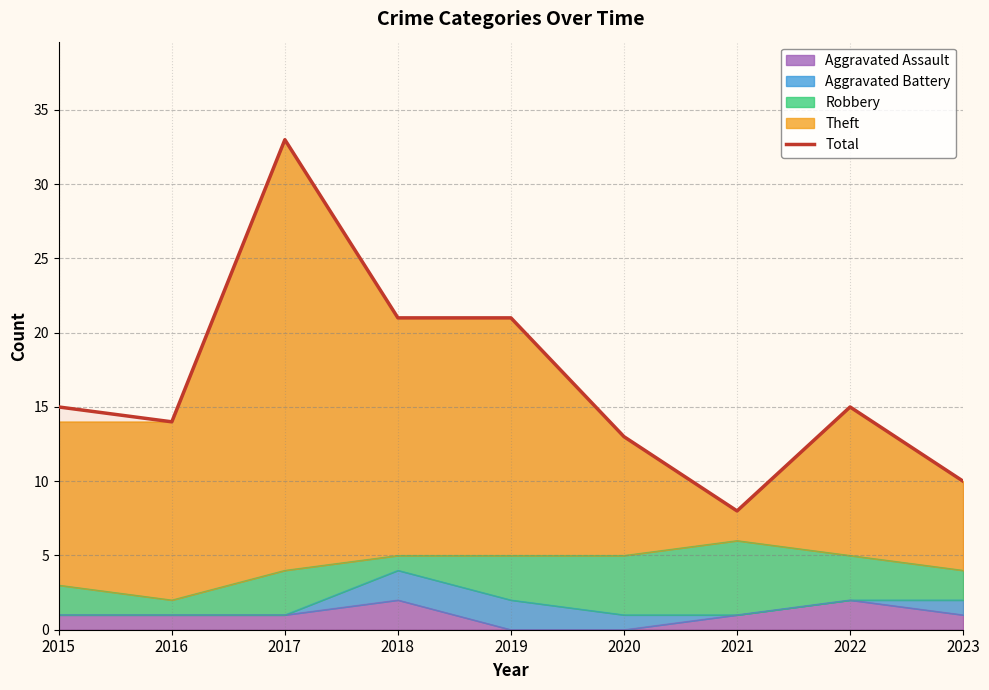

Read the value at 2020.

13